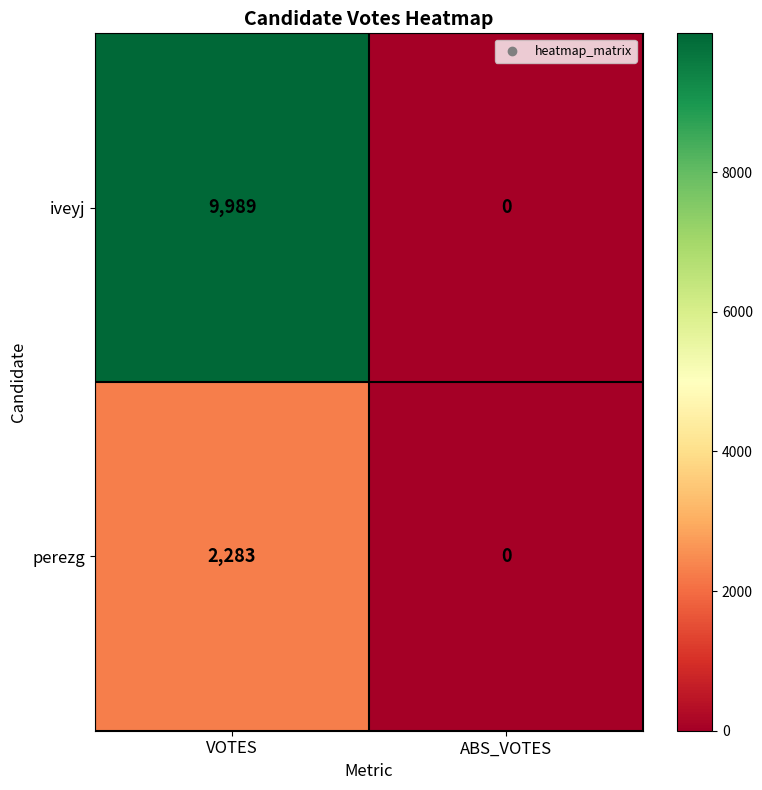

What is the difference between the maximum and minimum values in the perezg series?

2283